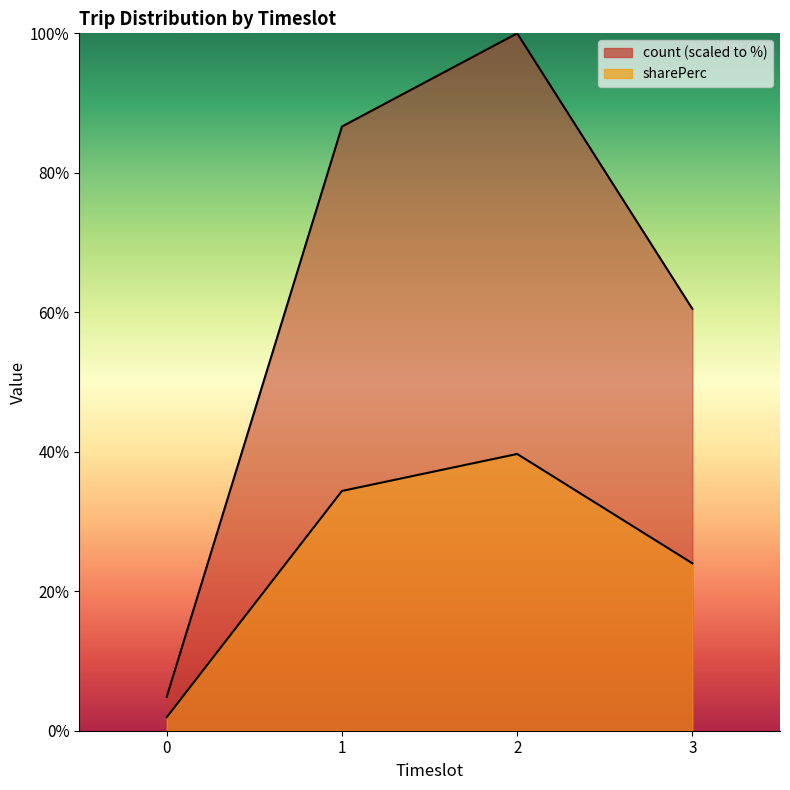

True or false: count and sharePerc intersect in this chart.

False